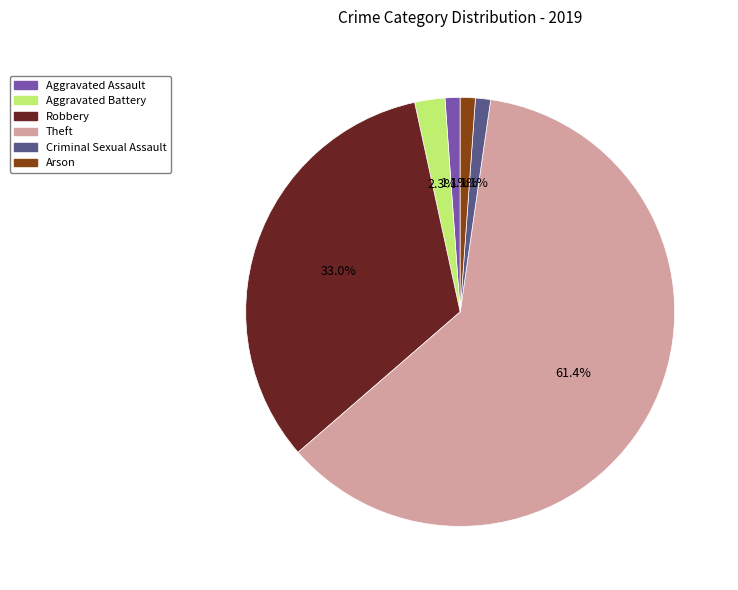

Which category has the biggest portion of the pie?

Theft